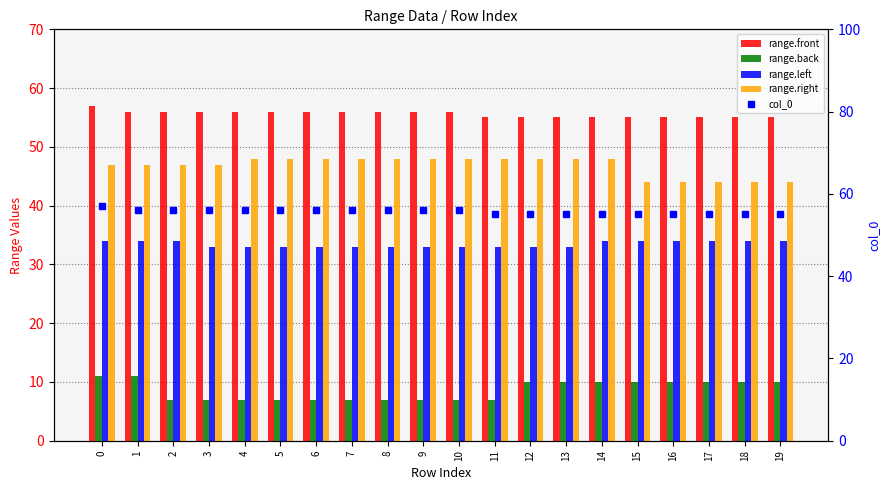

What is the total value across all series at 11?

198